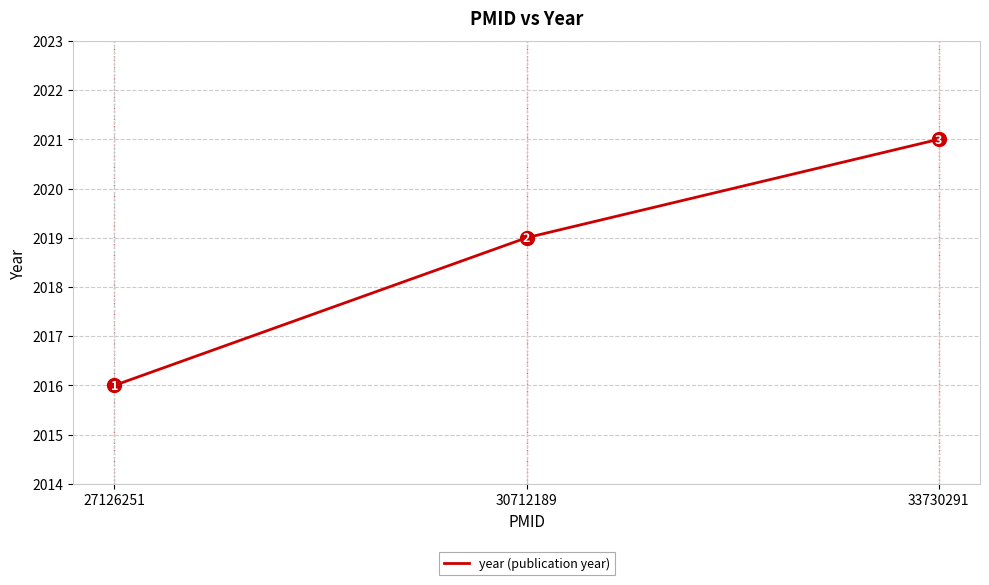

What value does the data have at 27126251?

2016